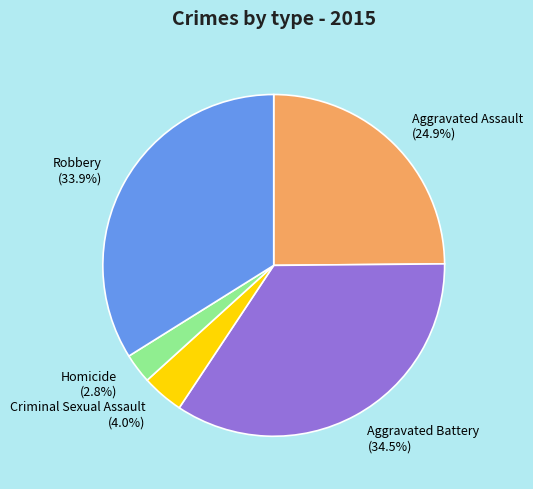

True or false: Robbery accounts for 26% of the total.

False